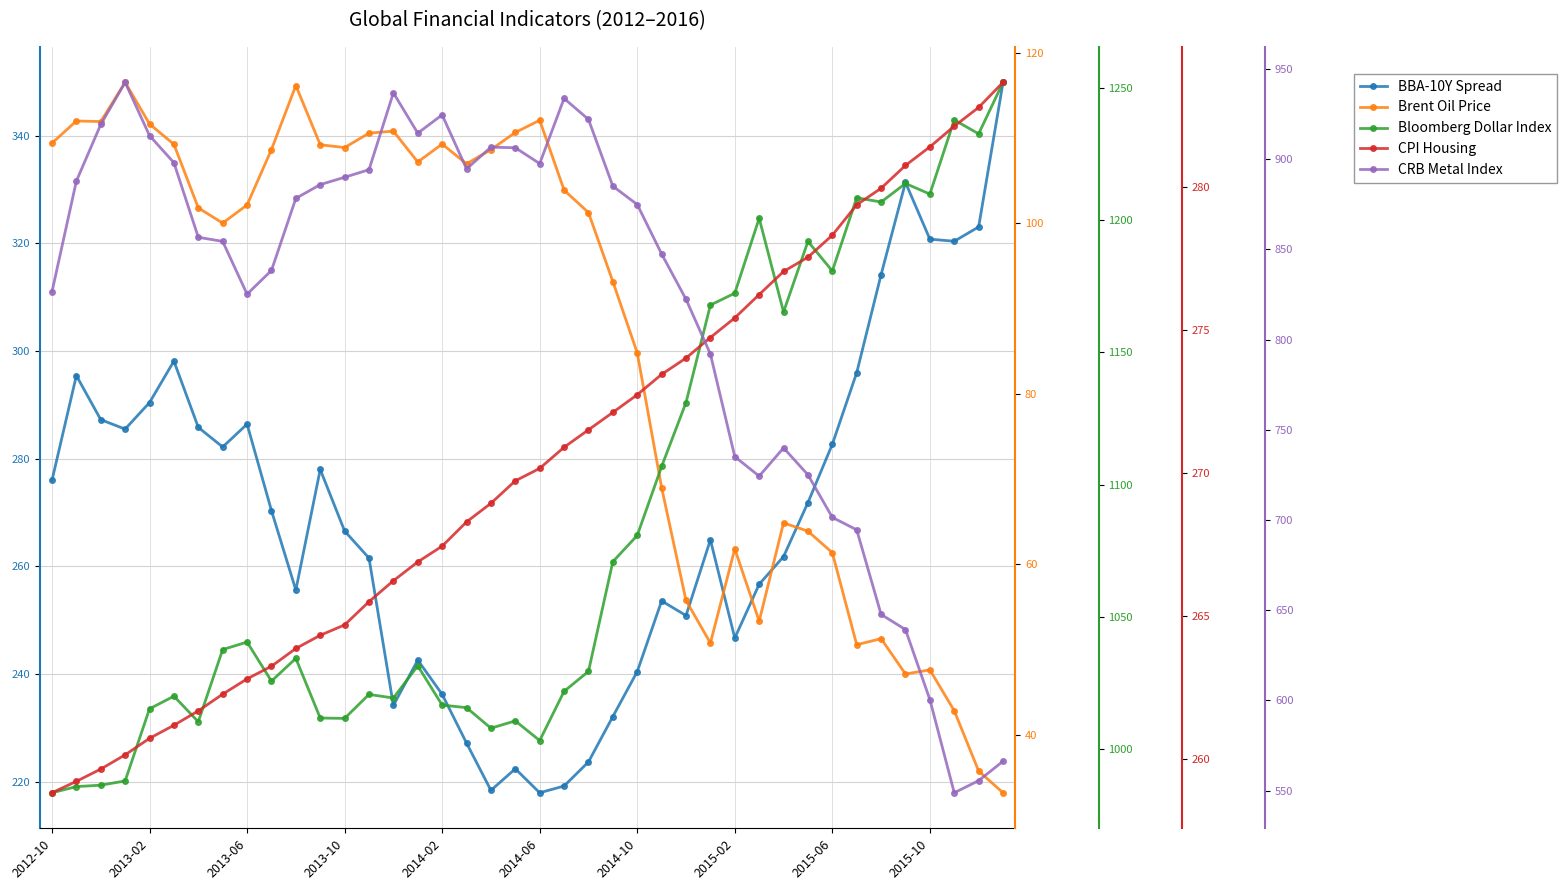

True or false: Bloomberg Dollar Index has more than 0 interior local peaks.

True